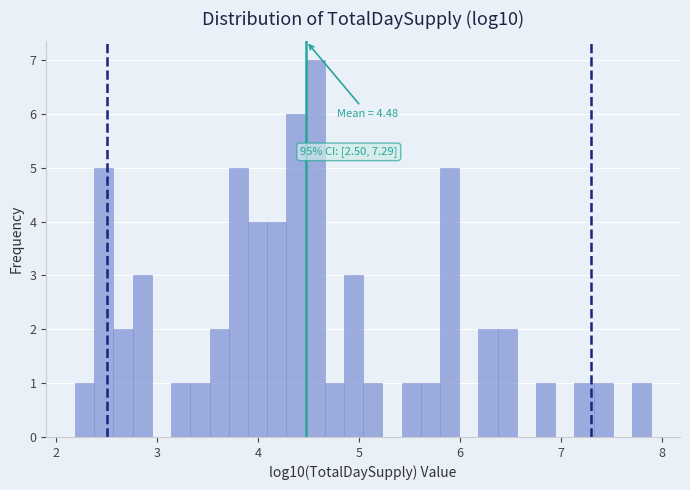

Around what value on the x-axis is the tallest bar? Give the approximate position of its centre, as read against the axis.

4.6